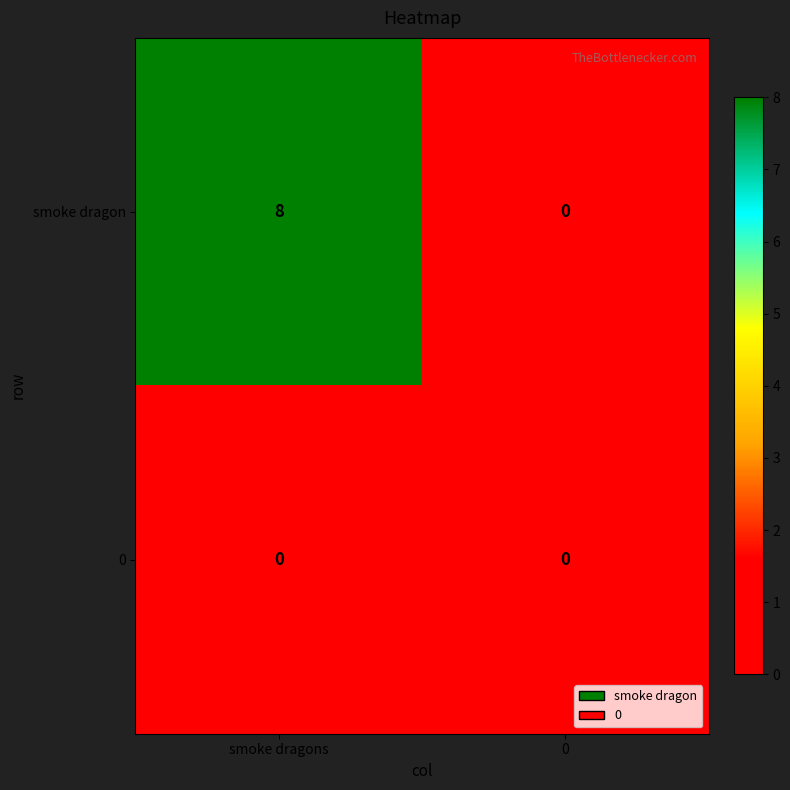

Rank the series by their maximum value, from highest to lowest.

smoke dragon, 0